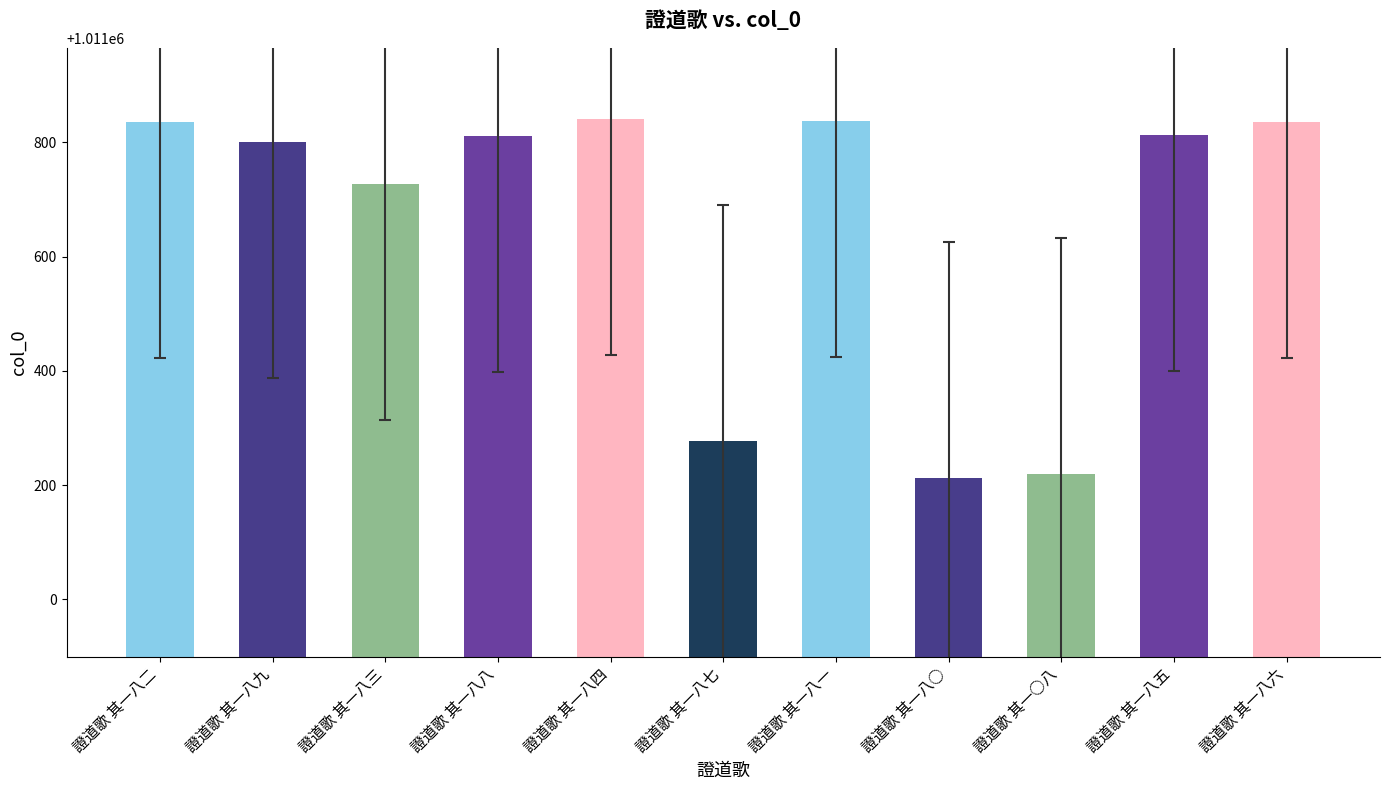

Approximately how many times larger is the value at 證道歌 其一八三 compared to 證道歌 其一八一?

1.0